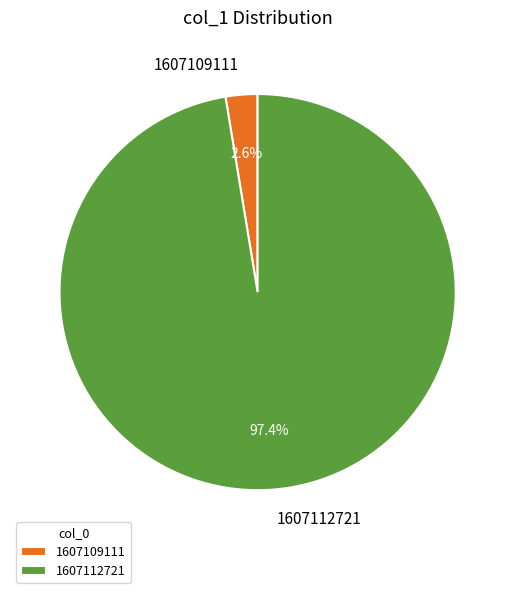

Which category has the smallest portion of the pie?

1607109111